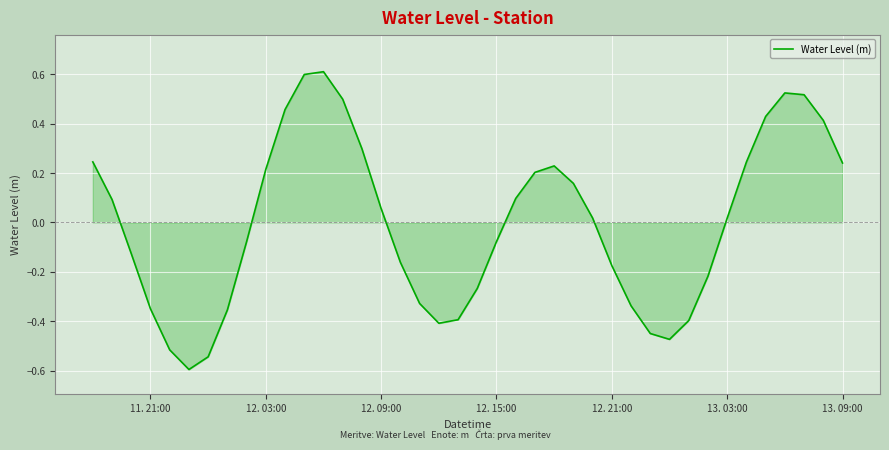

Count the number of data series in this chart.

1